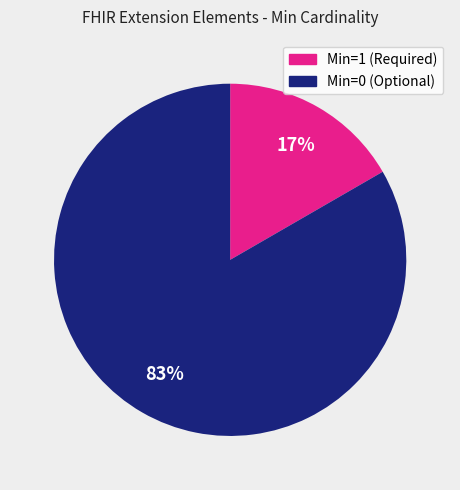

To the nearest percent, what is the average slice percentage?

50%